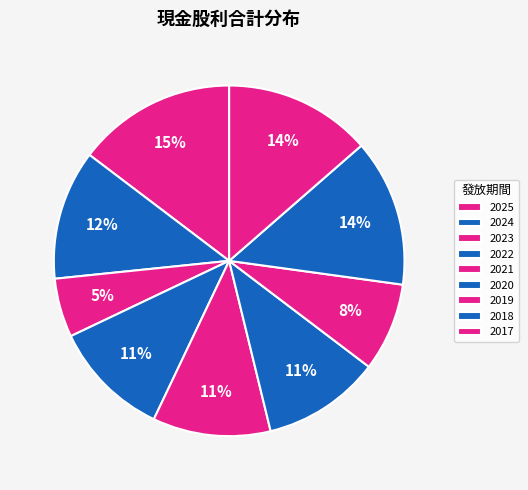

What percentage is the 2024 slice, to the nearest percent?

12%